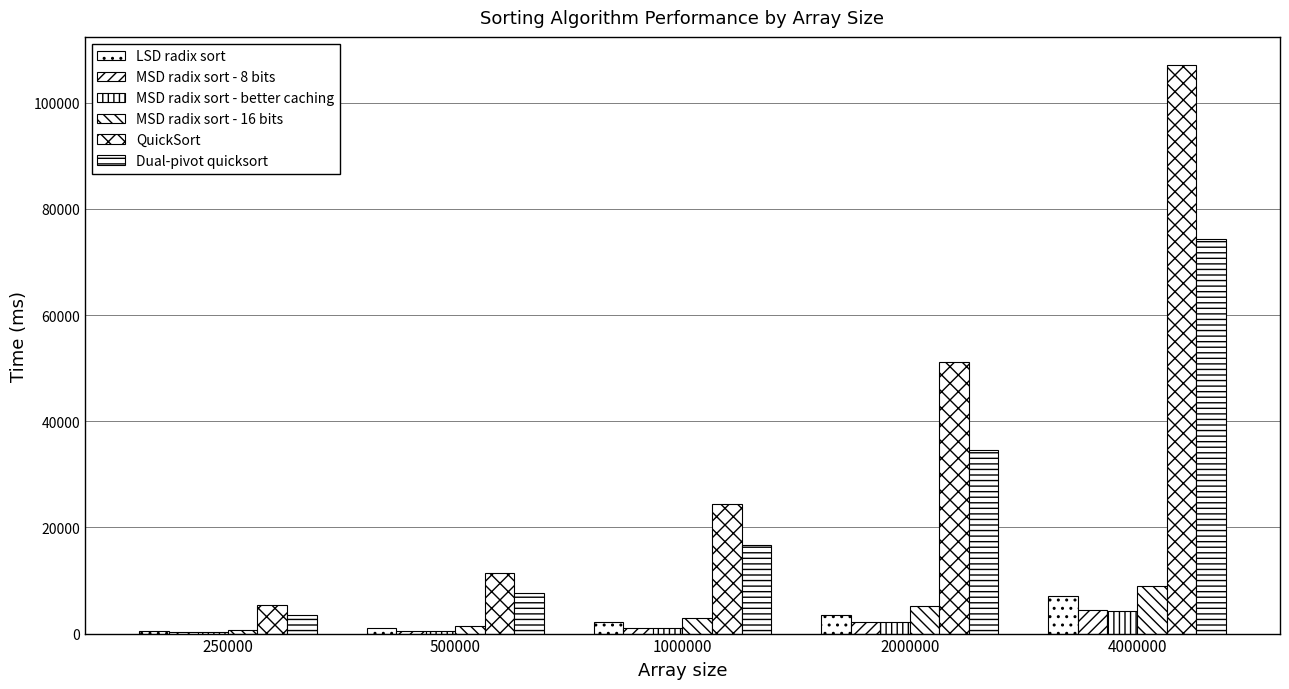

Rank the series at 500000 from lowest to highest value.

MSD radix sort - better caching, MSD radix sort - 8 bits, LSD radix sort, MSD radix sort - 16 bits, Dual-pivot quicksort, QuickSort